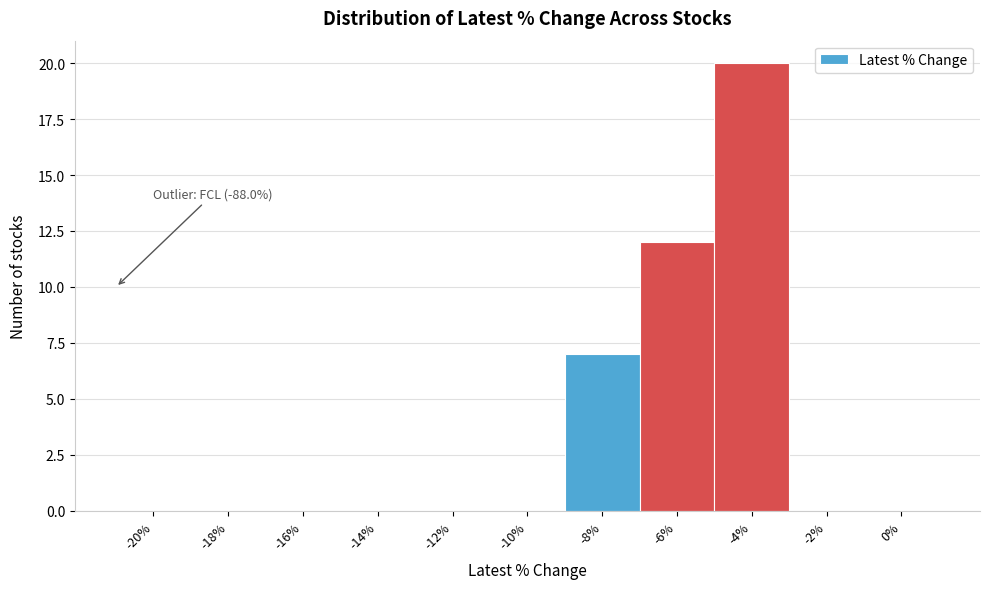

Reading right to left, extract all data points from this chart.

0%=0	-2%=0	-4%=20	-6%=12	-8%=7	-10%=0	-12%=0	-14%=0	-16%=0	-18%=0	-20%=0